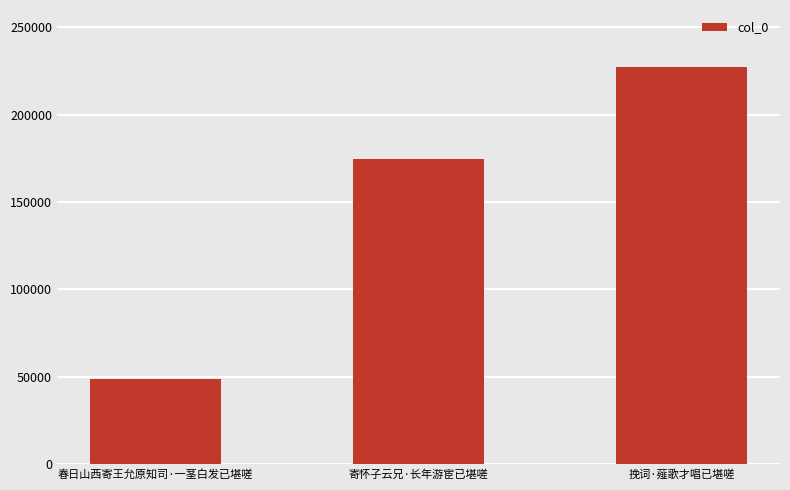

What is the label of the 3rd bar from the left?

挽词·薤歌才唱已堪嗟